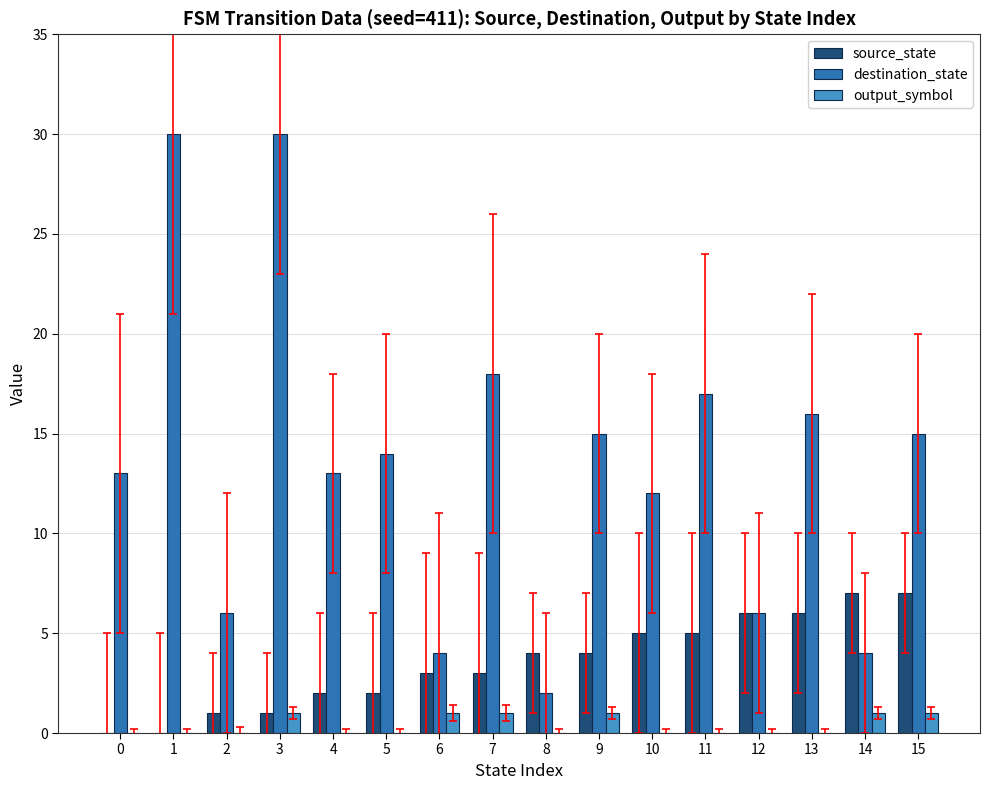

The destination_state series shows 9 at 13. True or false?

False